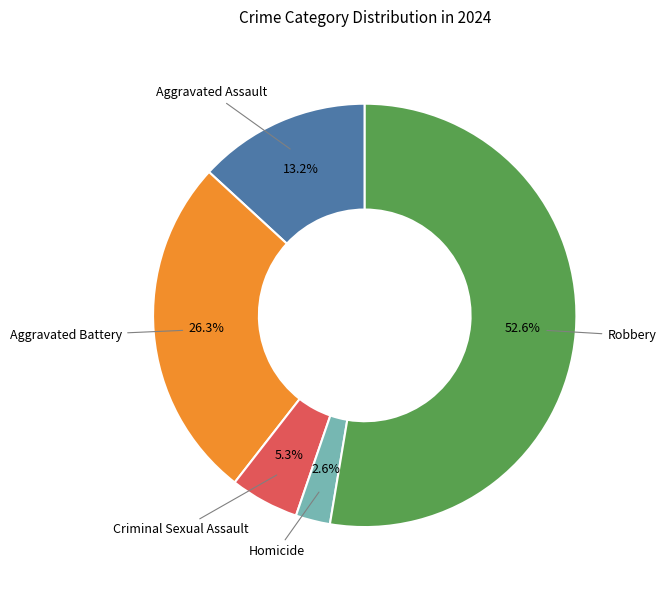

Is there a majority slice in this chart?

Yes